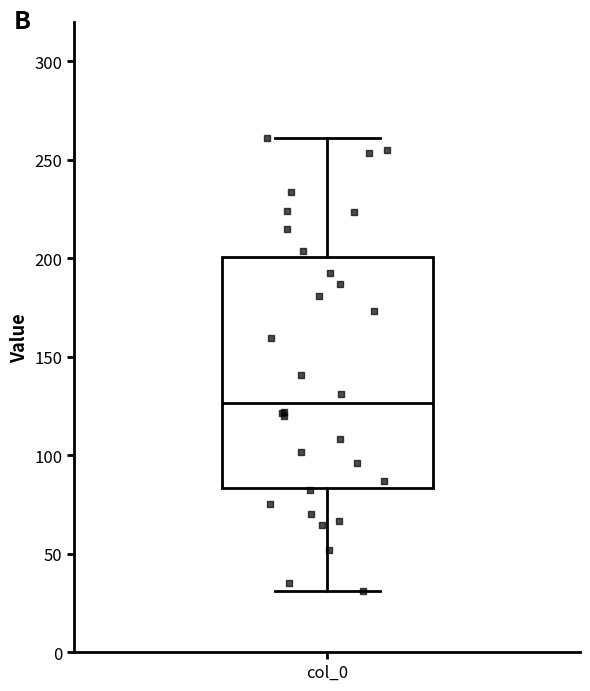

Read this box plot against the y-axis: the position of the median line, the range covered by the box, and the ends of both whiskers. The values are not printed on the chart, so give them approximately, as read against the axis.

median 125, box 85 to 200, whiskers 30 to 260